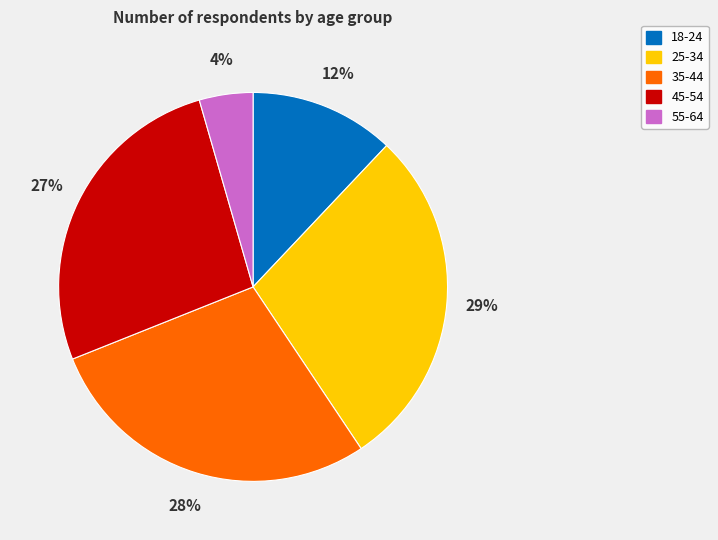

Count the number of slices in the pie.

5